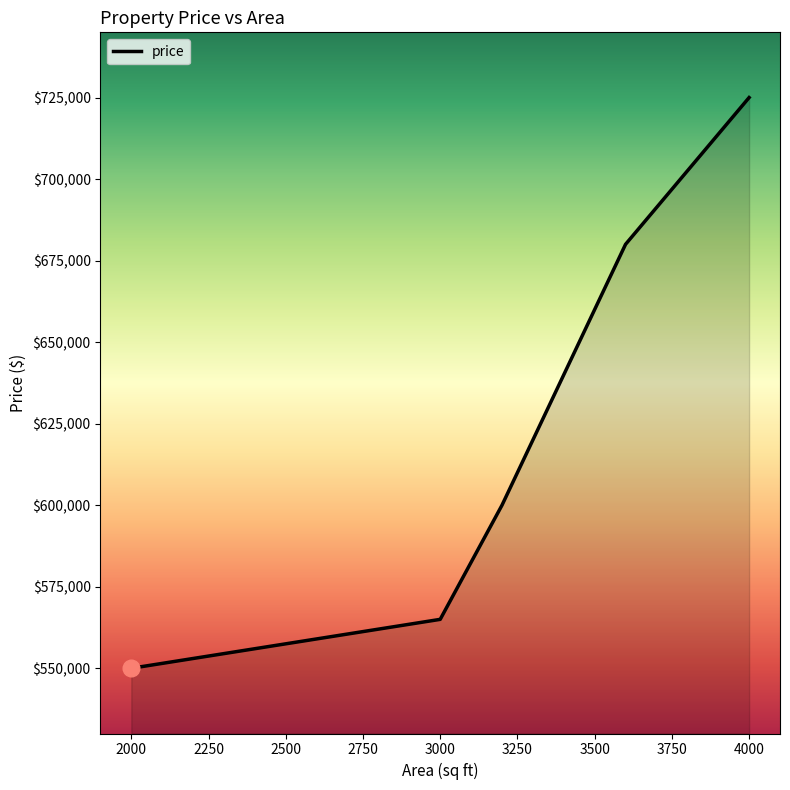

True or false: there are more than 0 points higher than both neighbors.

False